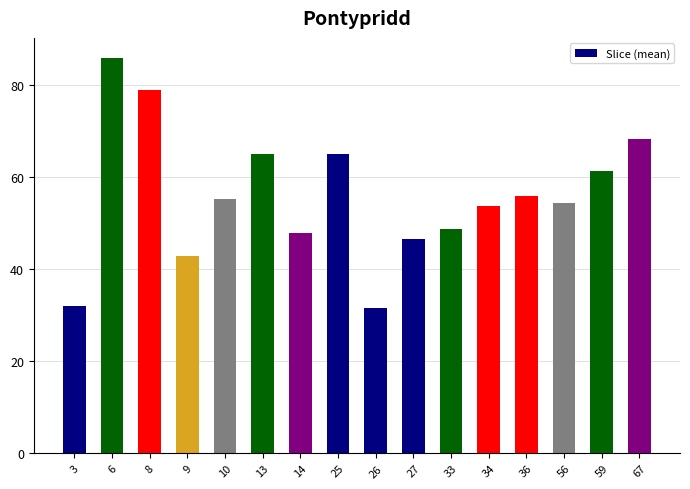

What is the approximate value at 6?

86.0